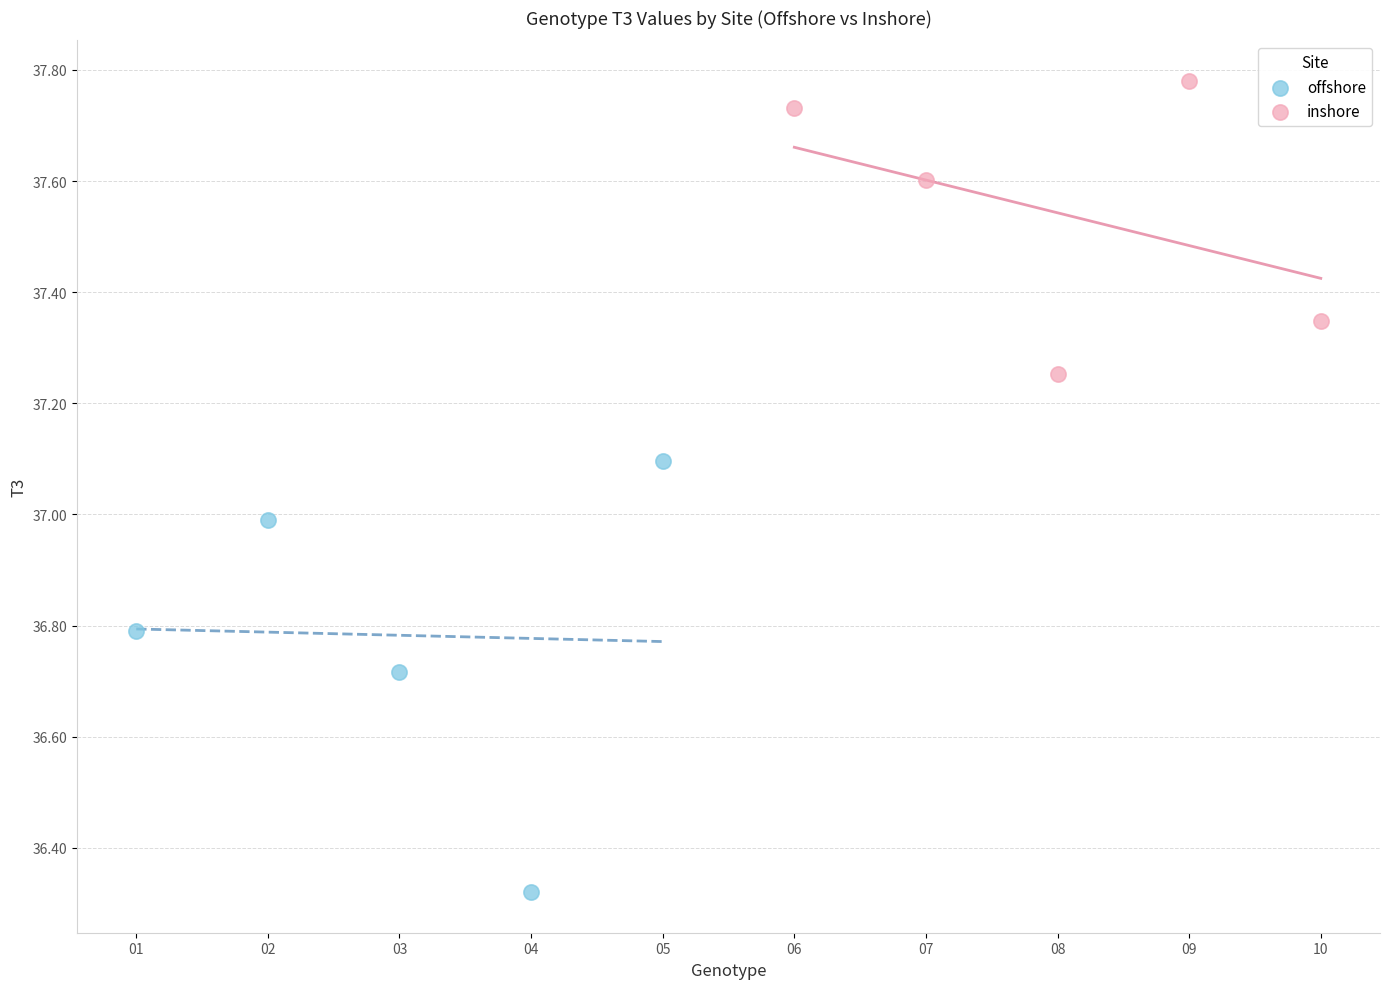

Which series contains the highest Y value?

inshore